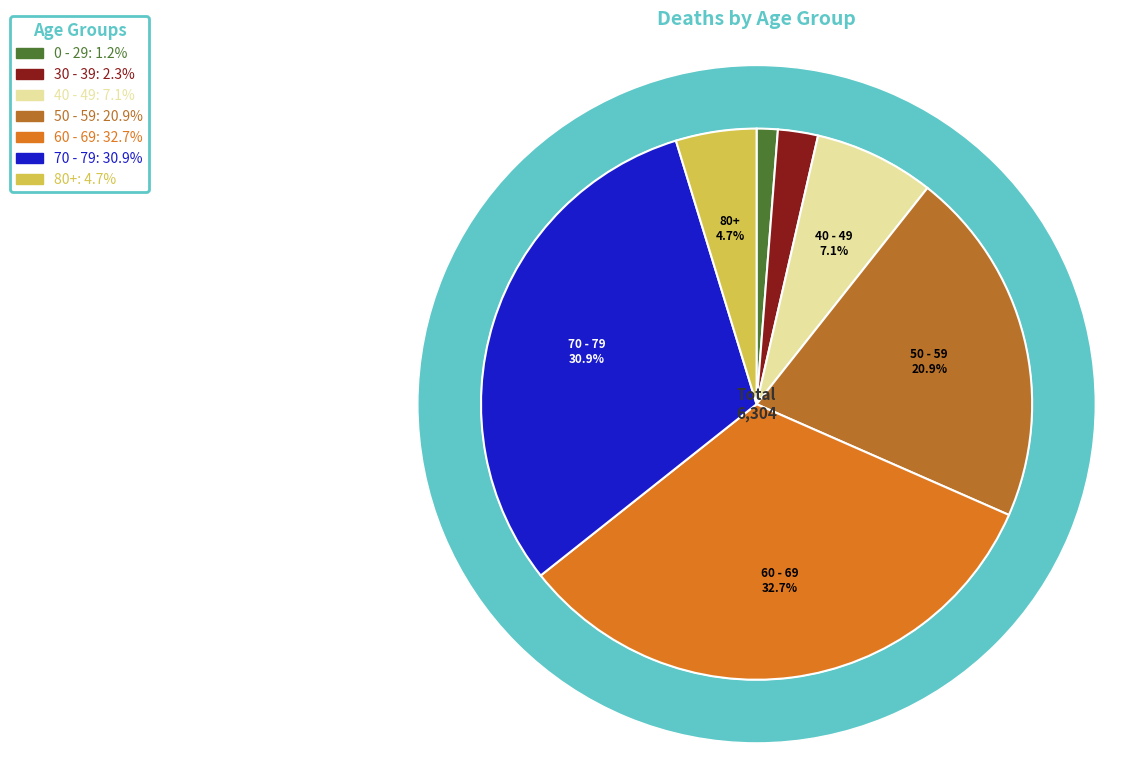

The 37 slice represents 1% of the pie. True or false?

False